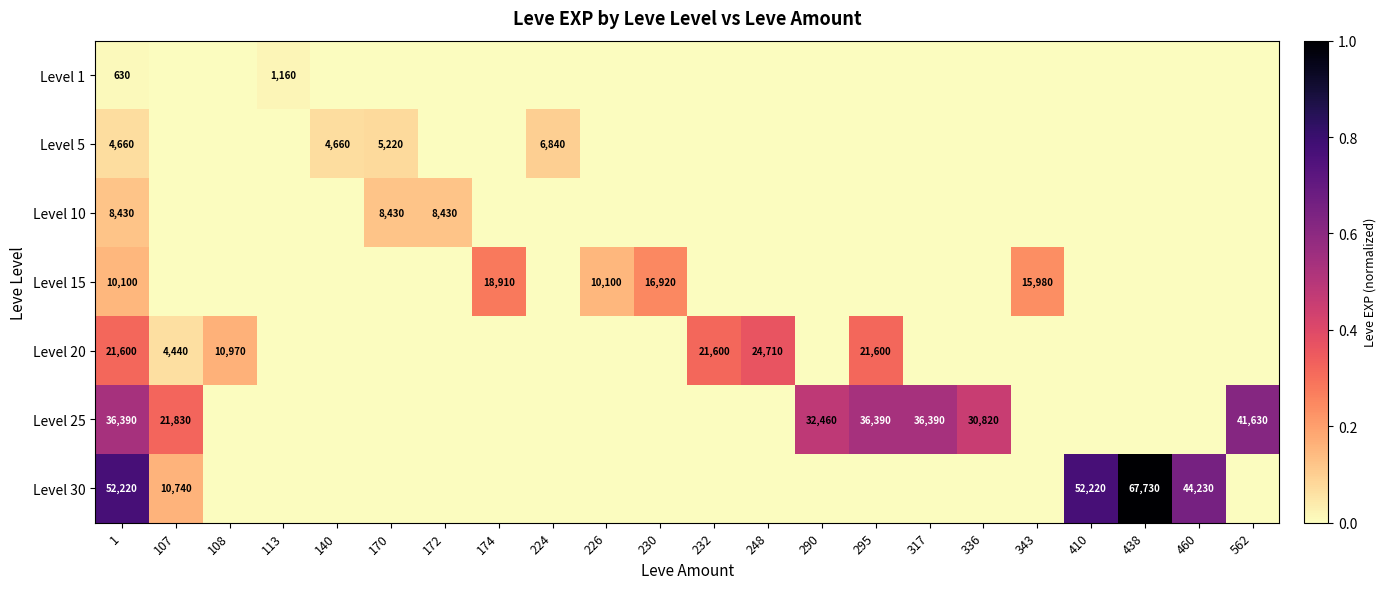

Between 174 and 232, which is larger?

174